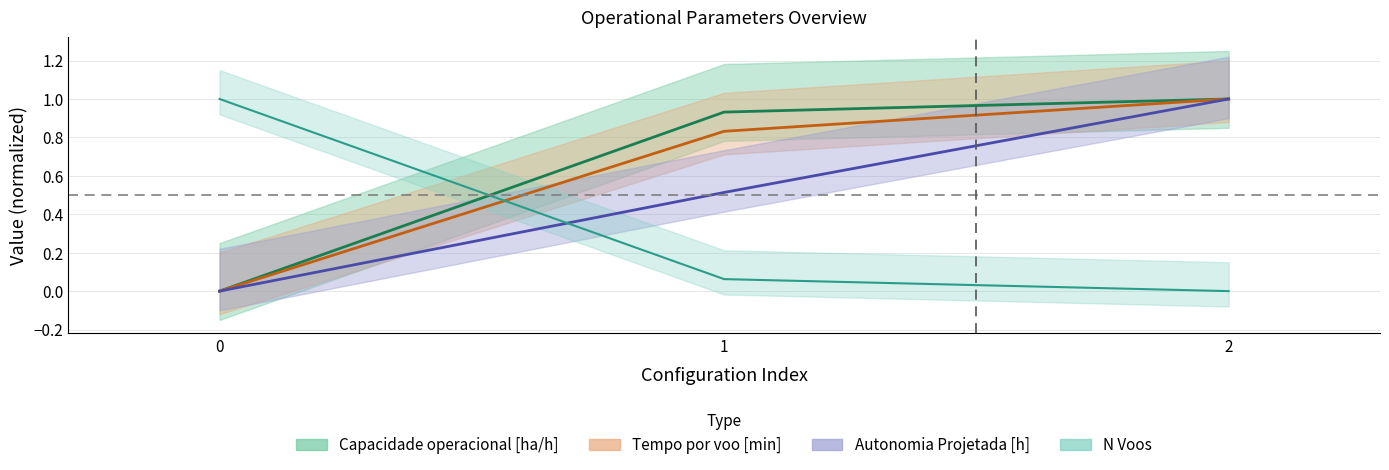

How many distinct data groups are displayed?

4